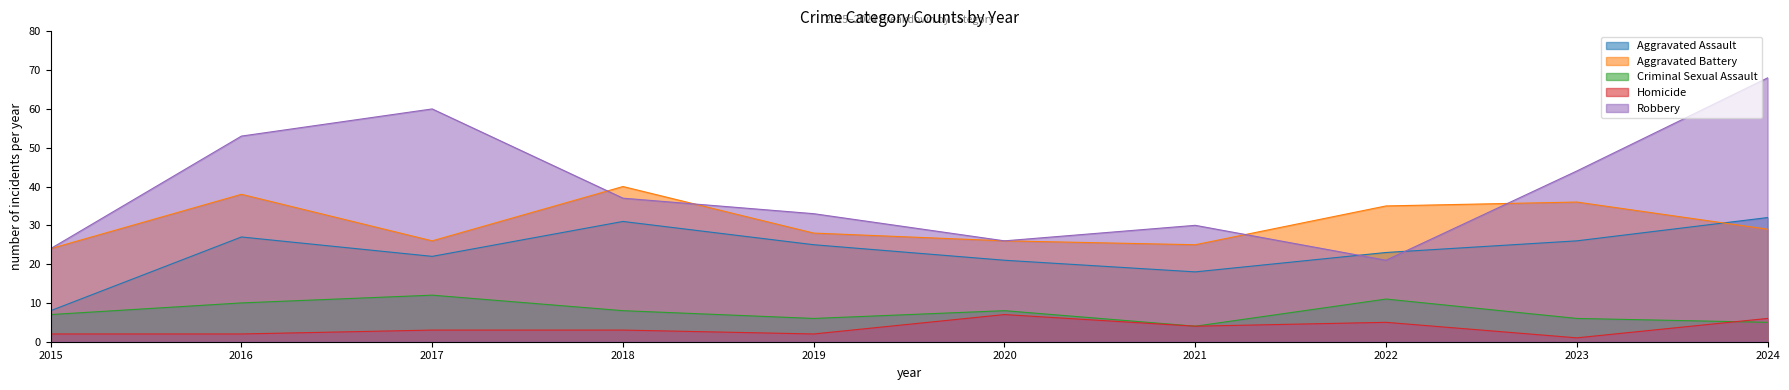

True or false: Aggravated Assault and Homicide intersect in this chart.

False